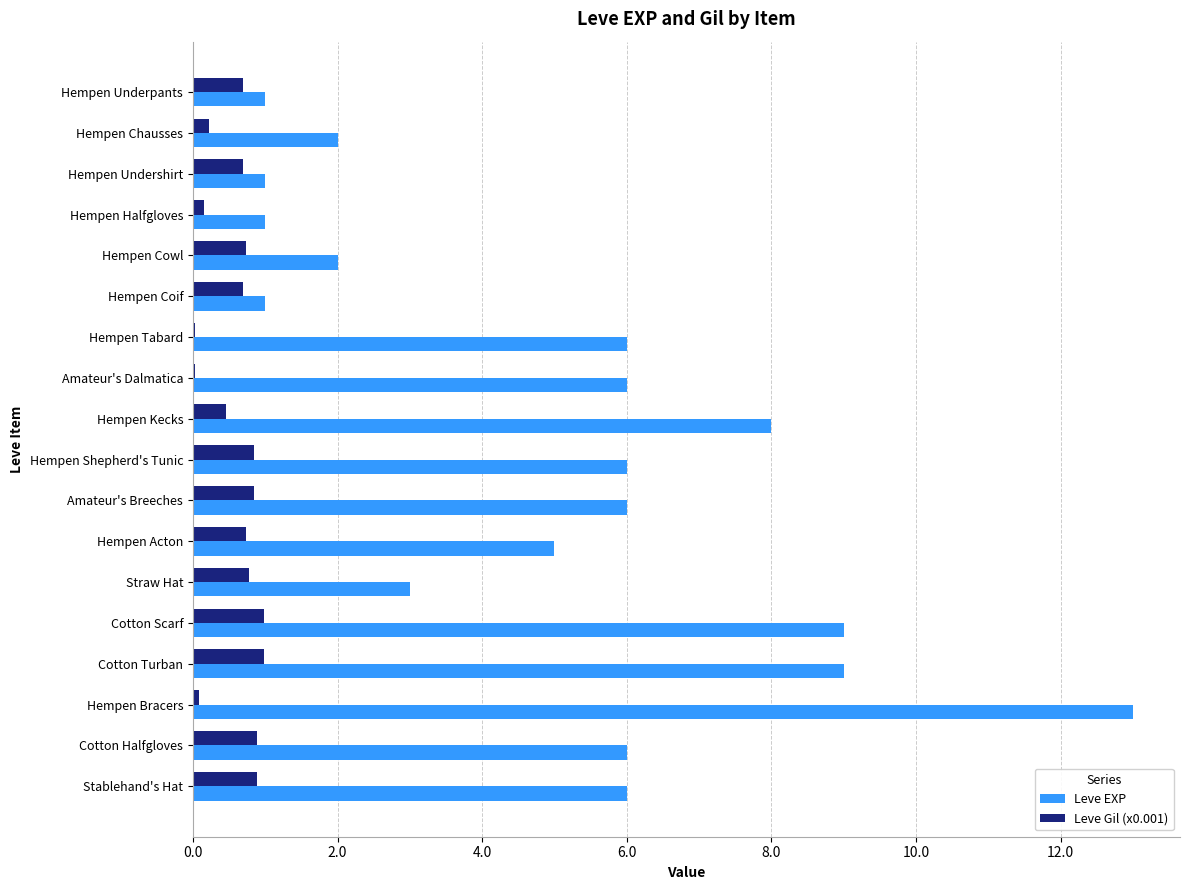

What is the total value across all series at Hempen Coif?

1.7